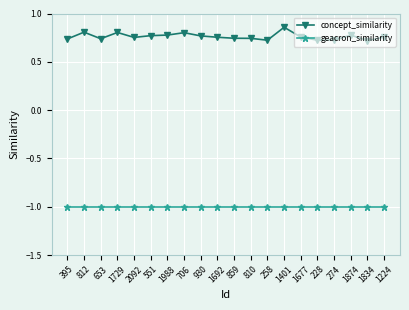

Which series has the widest spread of values?

concept_similarity